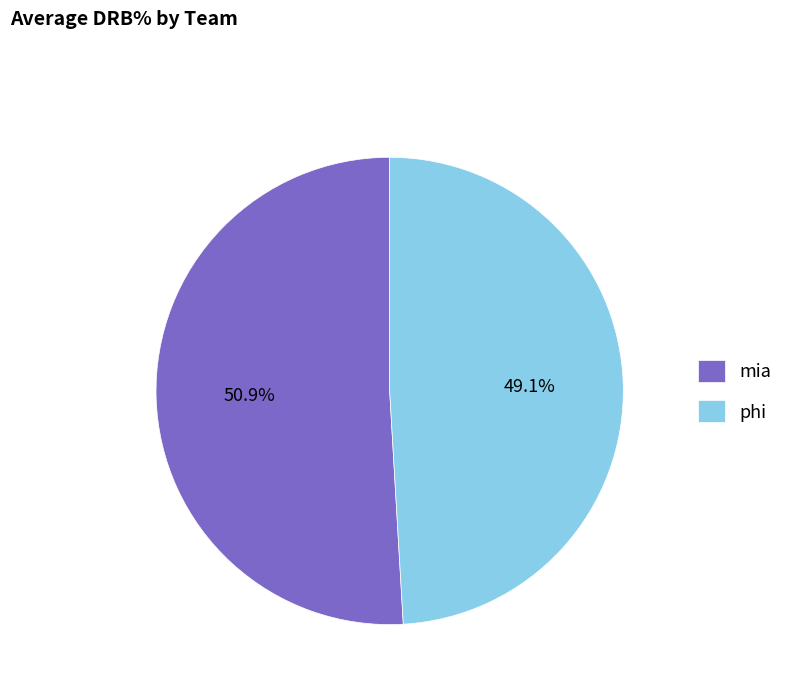

Approximately how many times larger is the value at phi compared to mia?

1.0